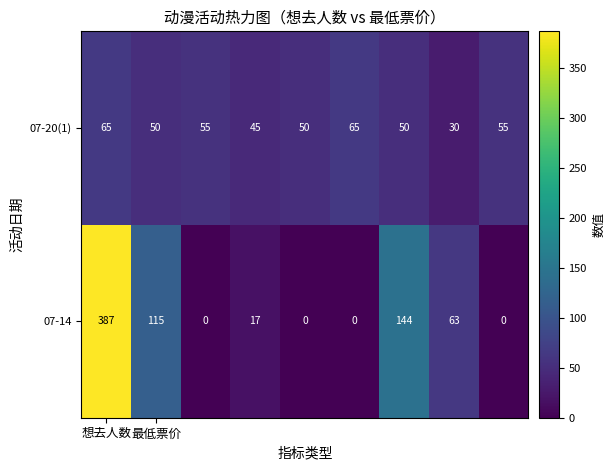

What is the difference between the maximum and second lowest values in the 07-20(1) series?

20